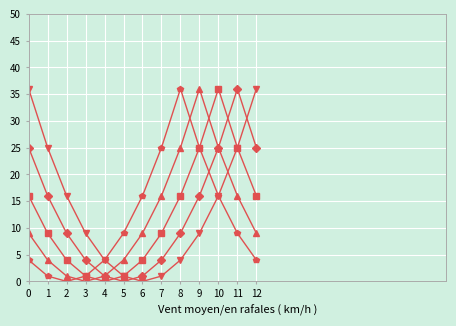

At 5, list the series in order from smallest to largest.

2, 1, 3, 4, 5